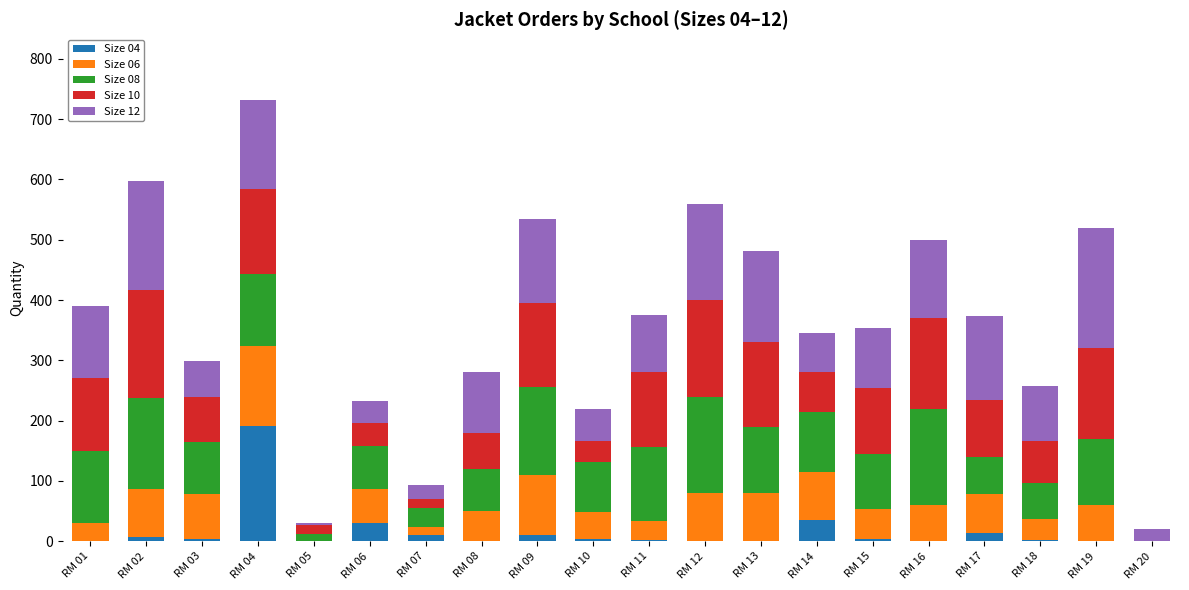

At which category is the sum across all series the highest?

RM 04